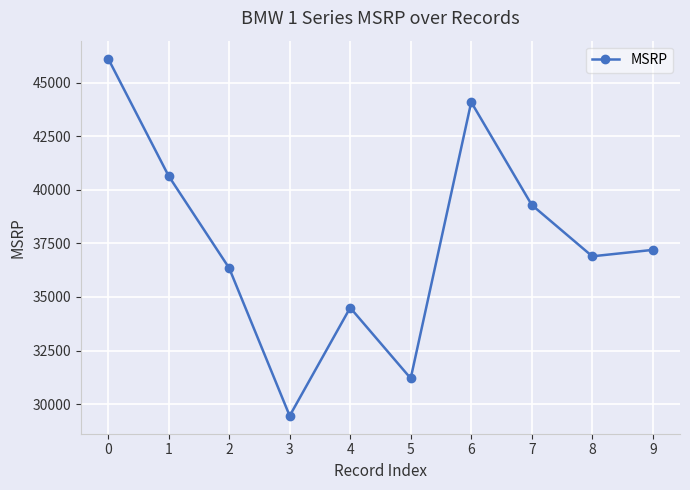

How many lines are shown in the chart?

1